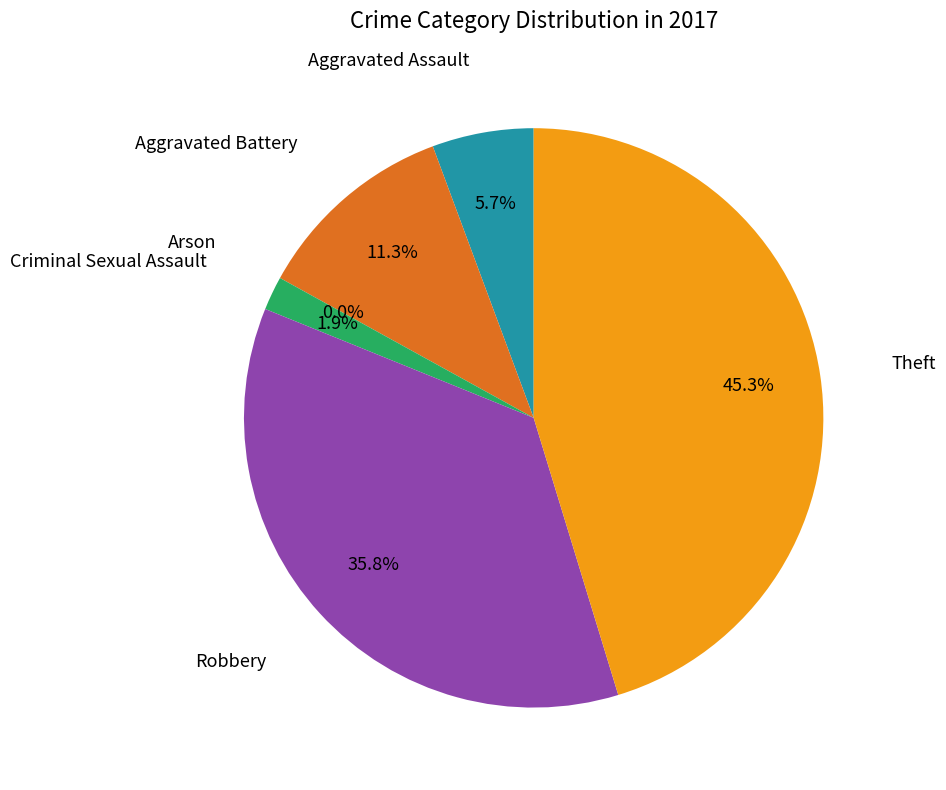

How many slices are in this pie chart?

6